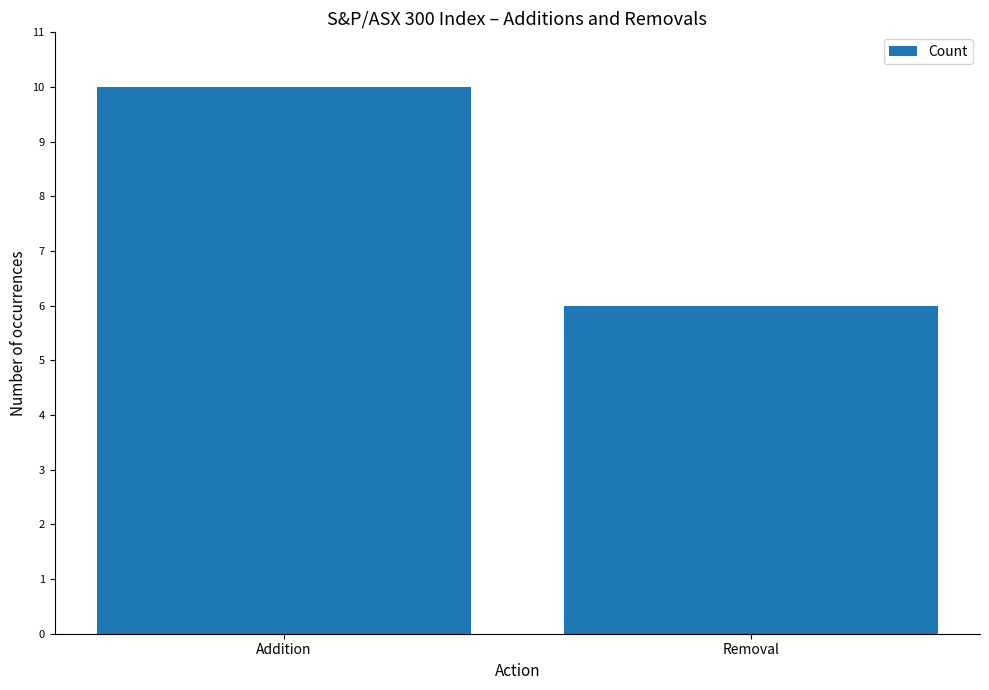

Is it true that the value at Removal is 6?

True